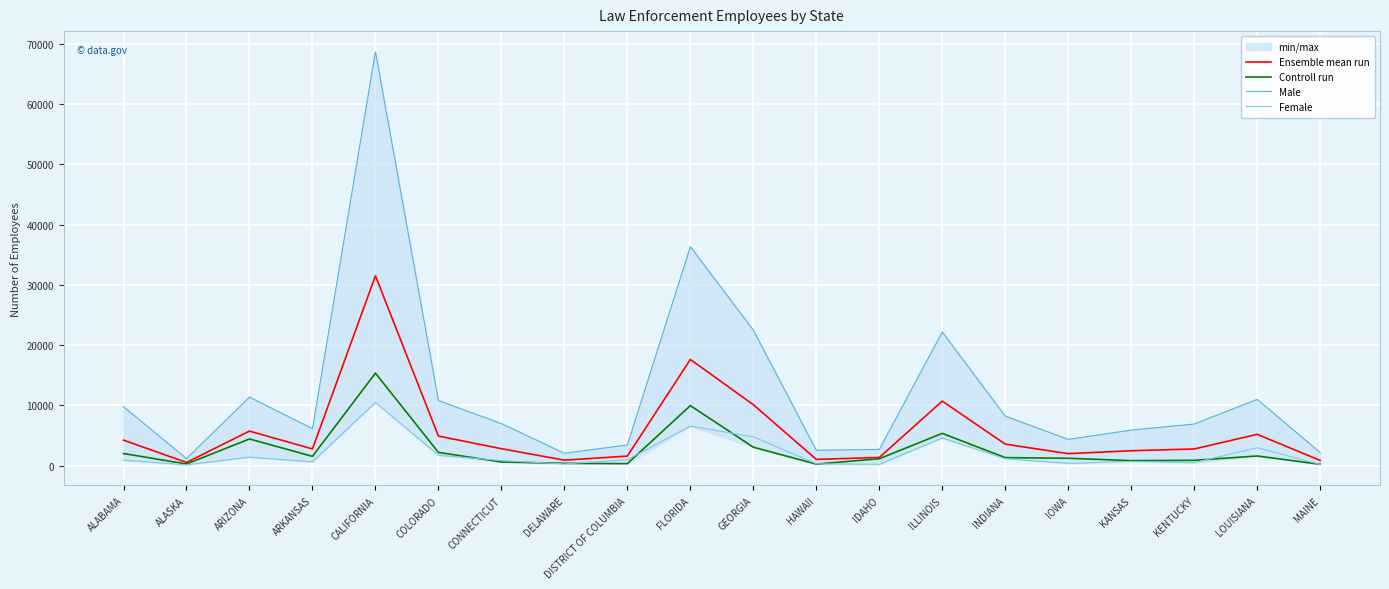

How many lines are shown in the chart?

4